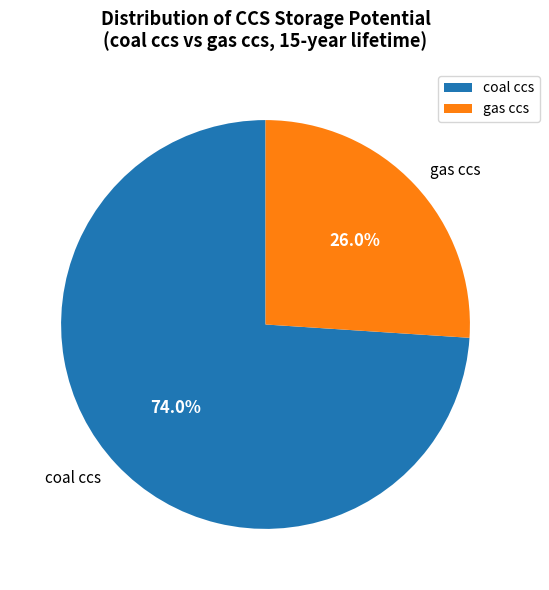

How much of the chart is everything except gas ccs?

74.0%